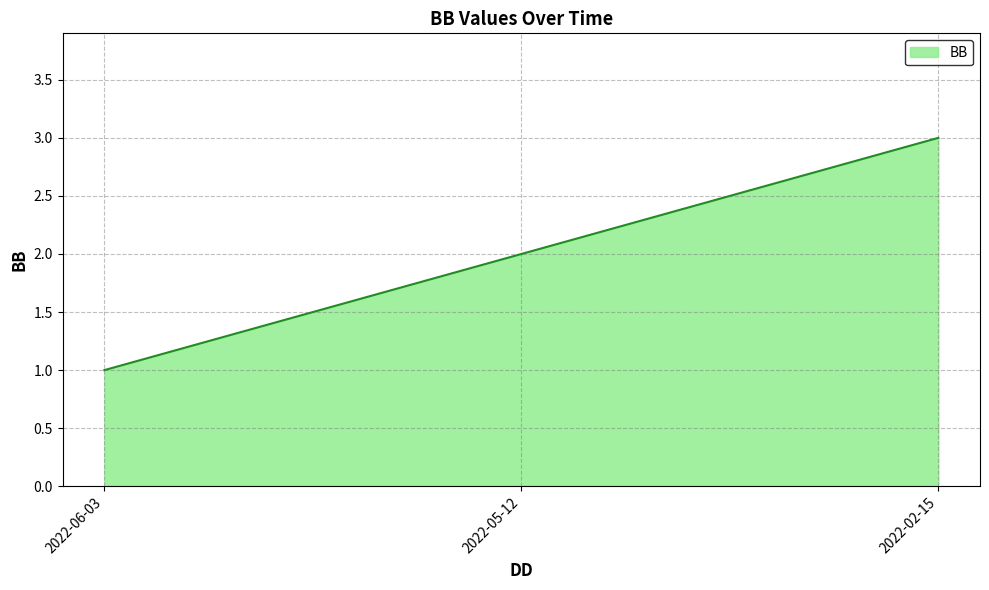

What position from the right is 2022-05-12?

2